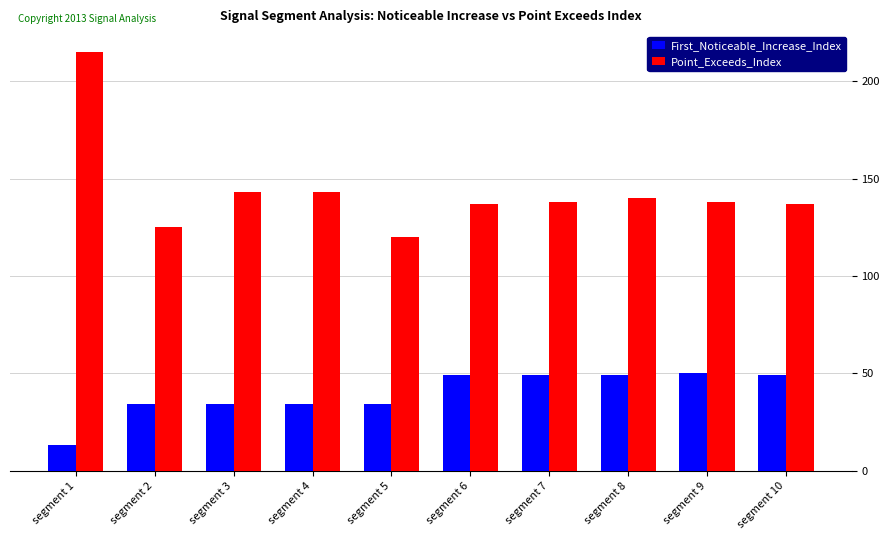

What is the spread (max minus min) of values at segment 7?

89